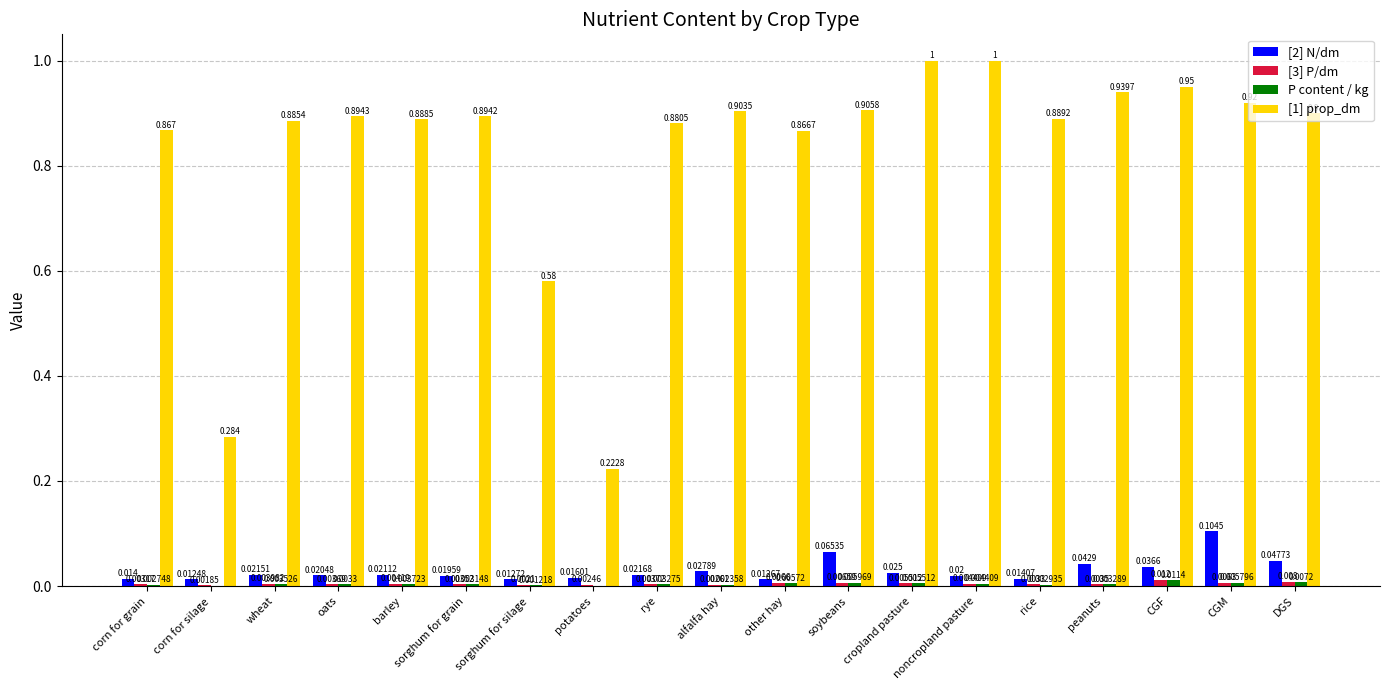

Is the value of [1] prop_dm at wheat greater than the value of P content / kg at alfalfa hay?

Yes